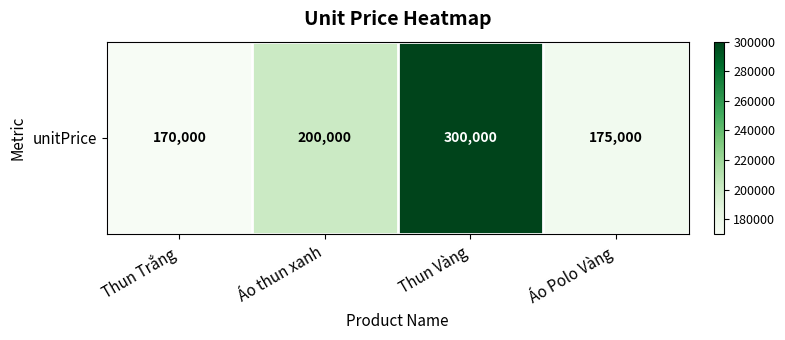

At which label does the data first exceed 200000?

Thun Vàng